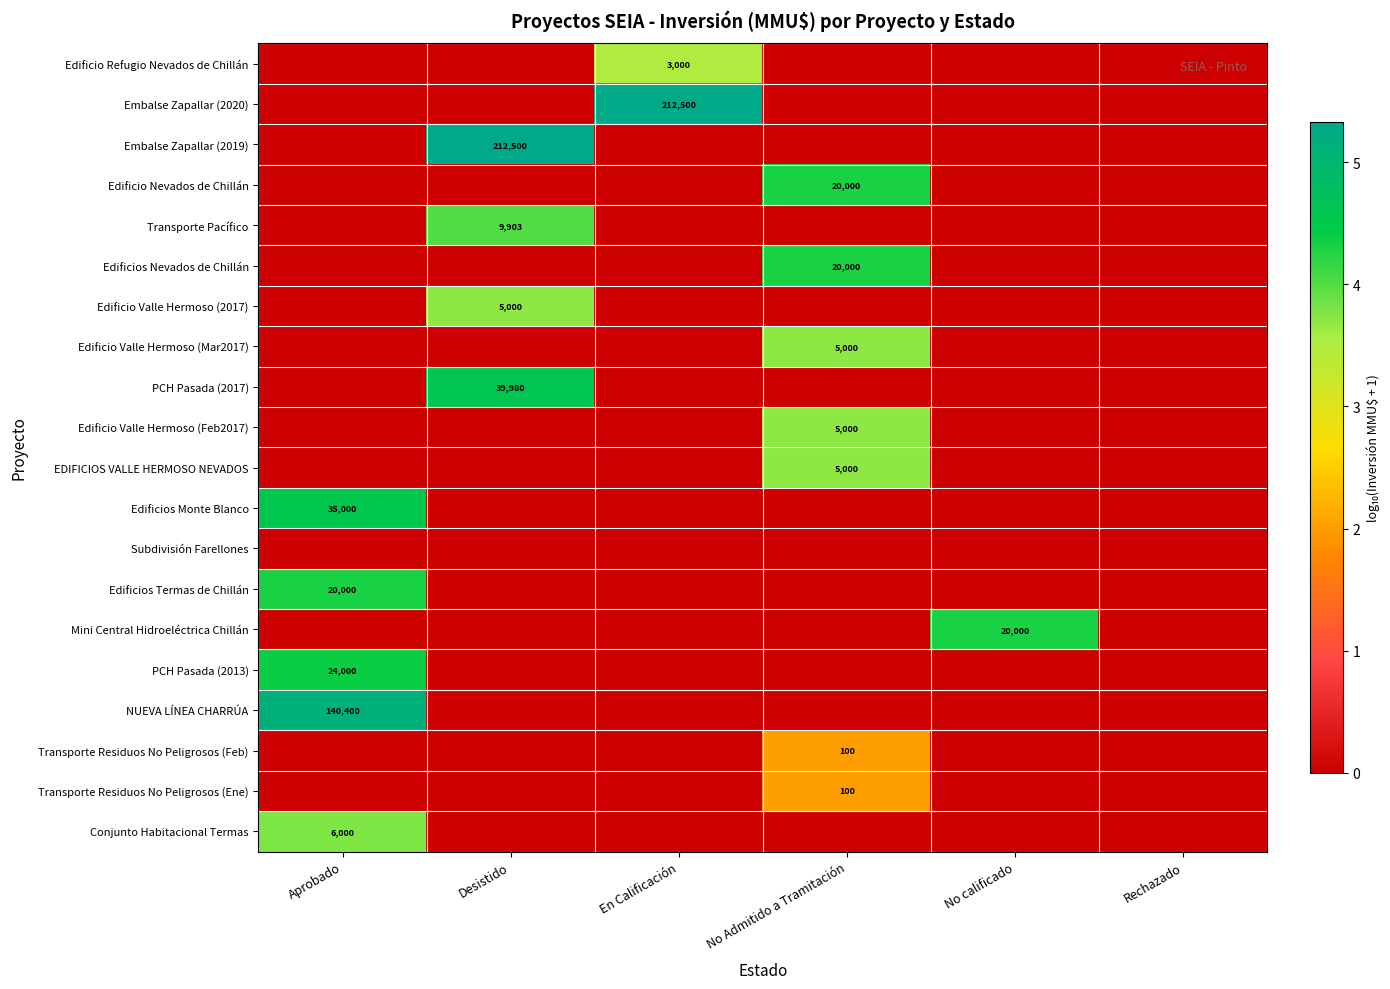

The value of Mini Central Hidroeléctrica Chillán at No calificado is 20000. True or false?

True